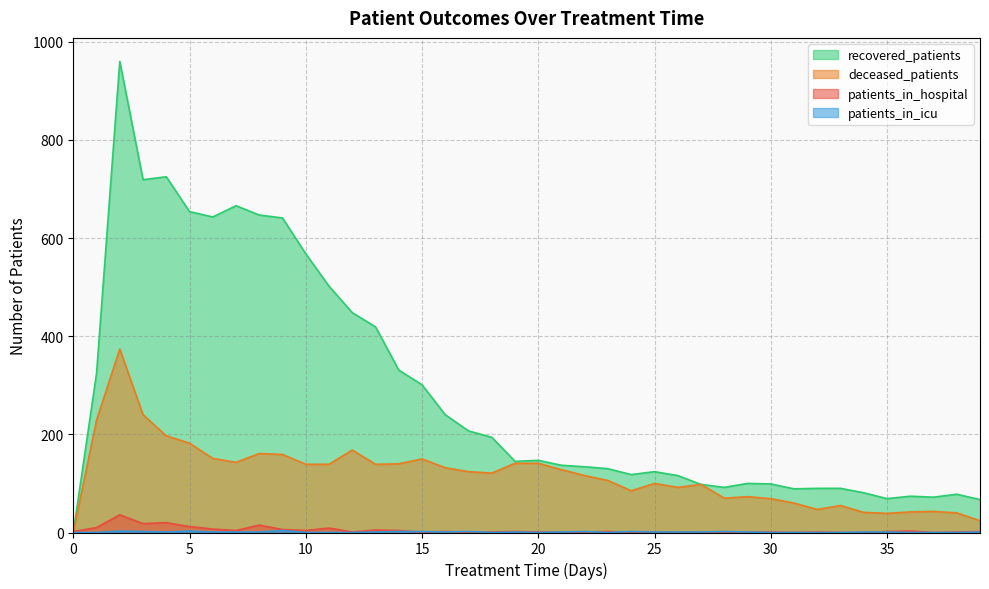

List the series in order of their peak value, highest first.

recovered_patients, deceased_patients, patients_in_hospital, patients_in_icu